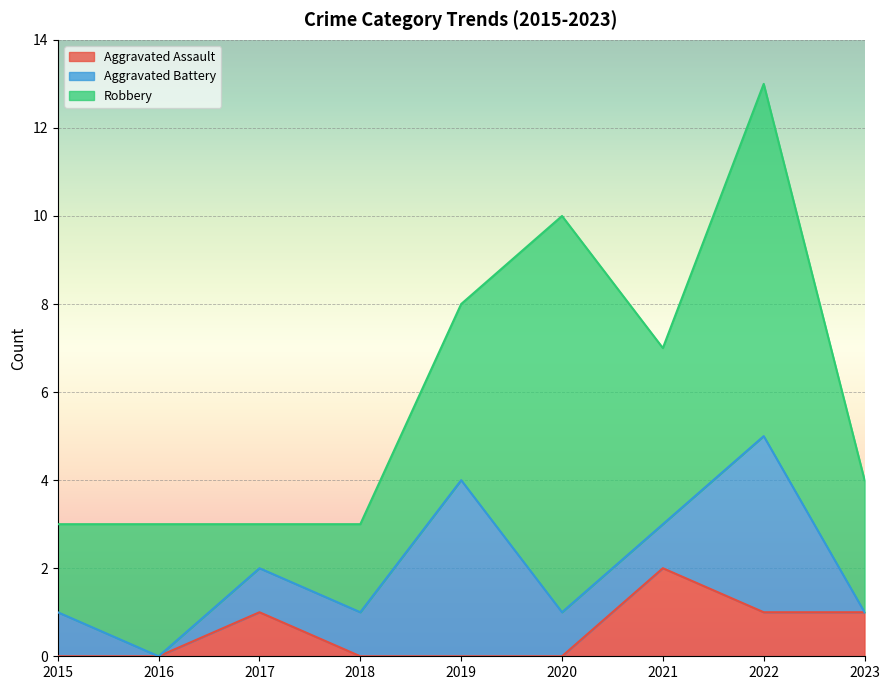

How many data points in Aggravated Battery are less than 1?

2